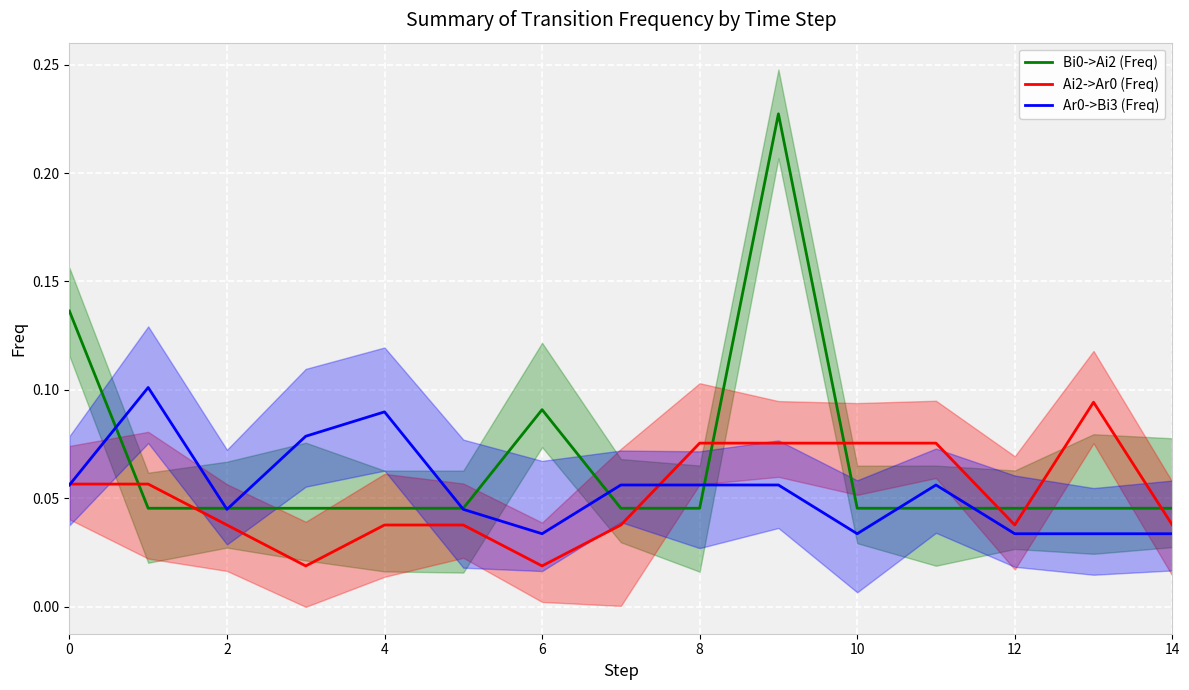

List the series in order of their peak value, lowest first.

Ai2->Ar0 (Freq), Ar0->Bi3 (Freq), Bi0->Ai2 (Freq)